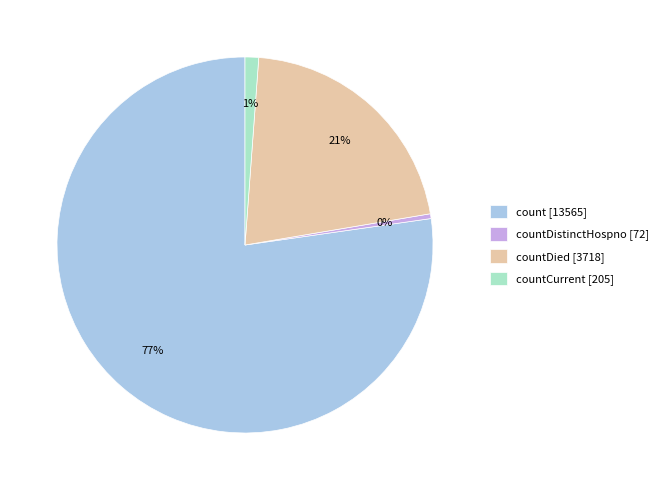

Does any single category account for the majority?

Yes